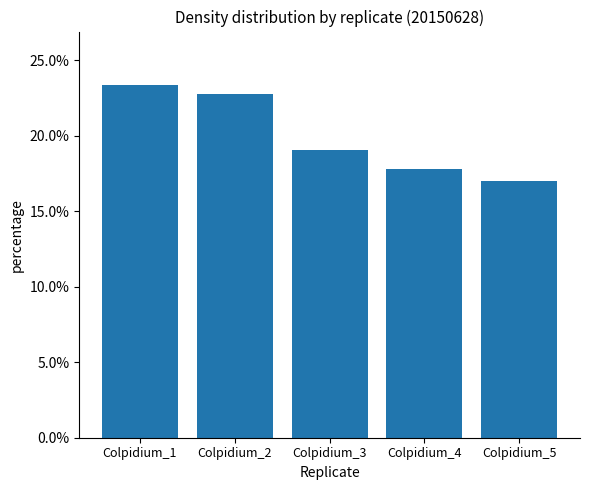

At which label does the data first exceed 19?

Colpidium_1